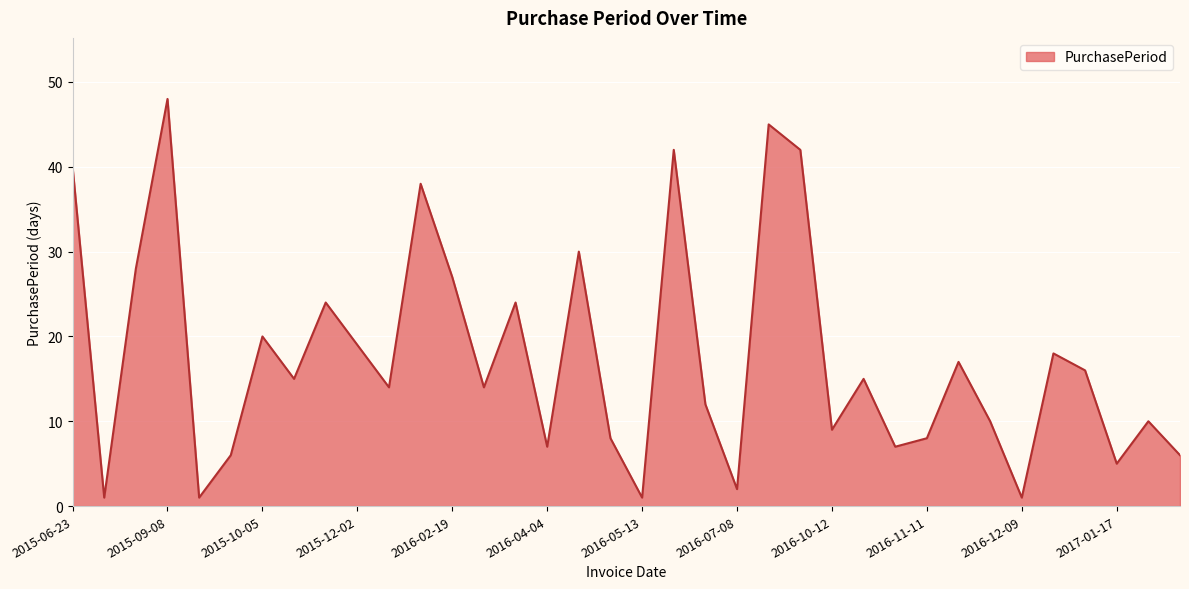

What is the sum of all values?

630